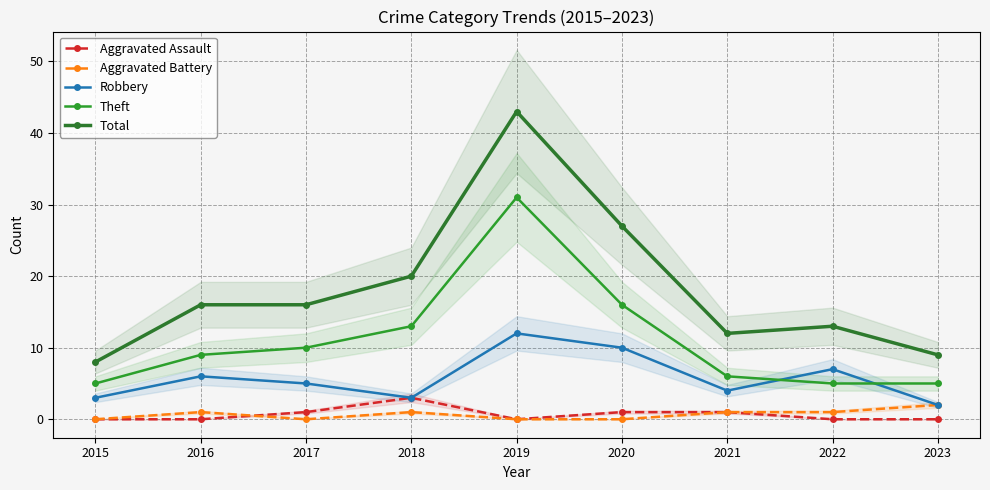

How many interior local valleys does the Robbery series have?

2